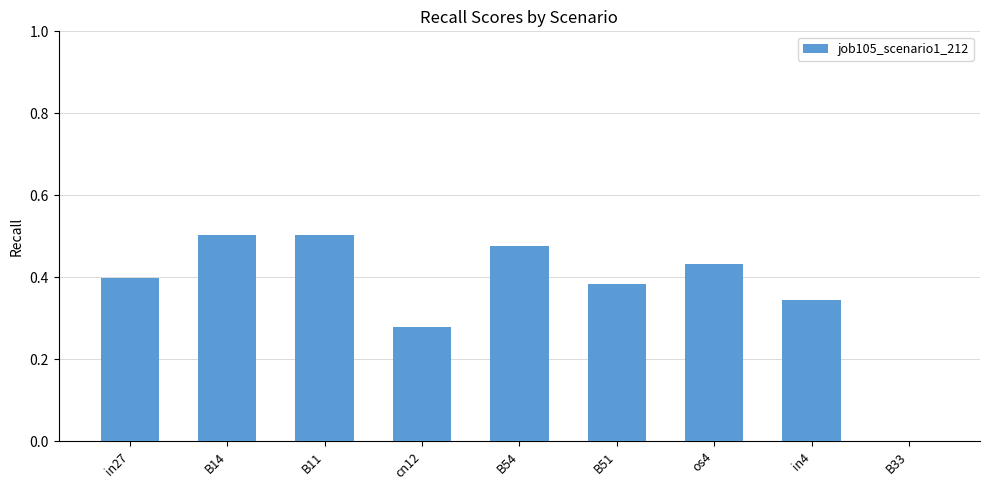

How many data points does each series have?

9